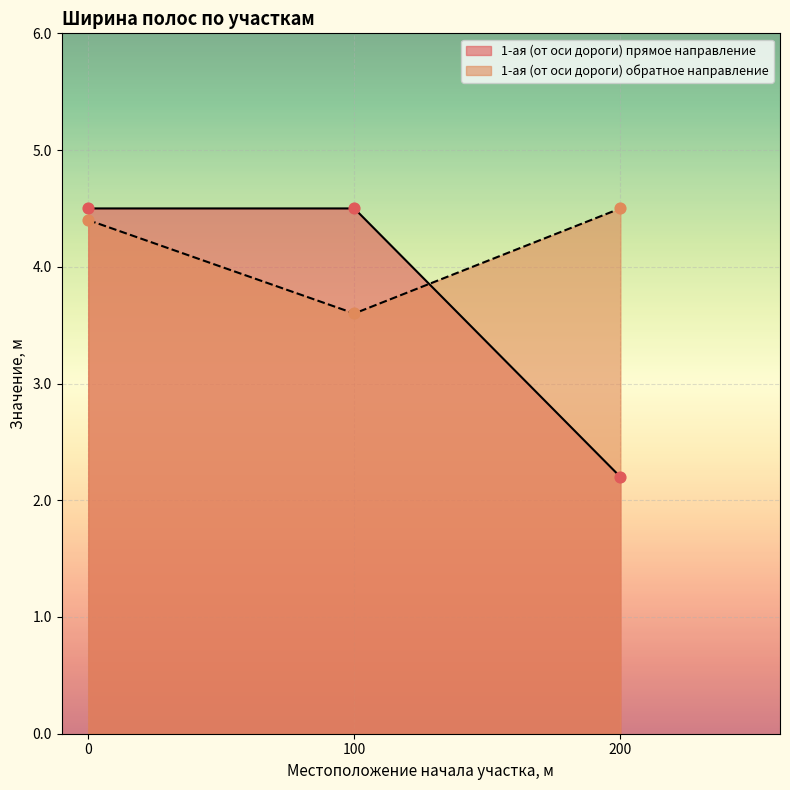

Which series reaches the minimum Y coordinate?

1-ая (от оси дороги) прямое направление